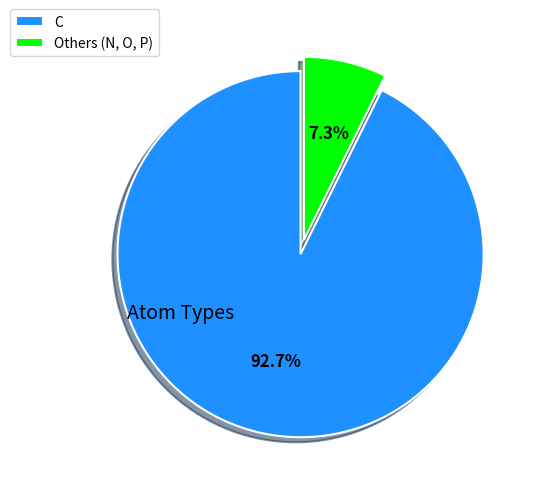

Is there any slice that represents more than half of the pie?

Yes